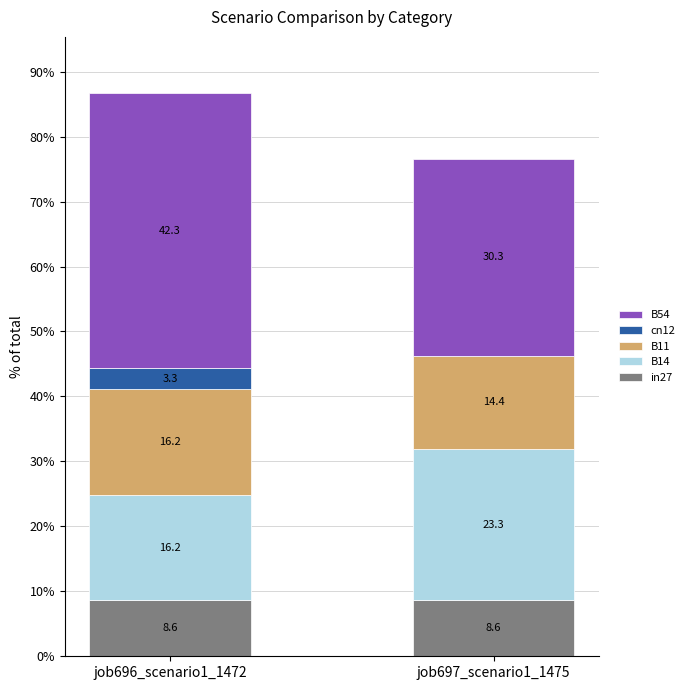

Which category has the lowest value in the job697_scenario1_1475 series?

cn12